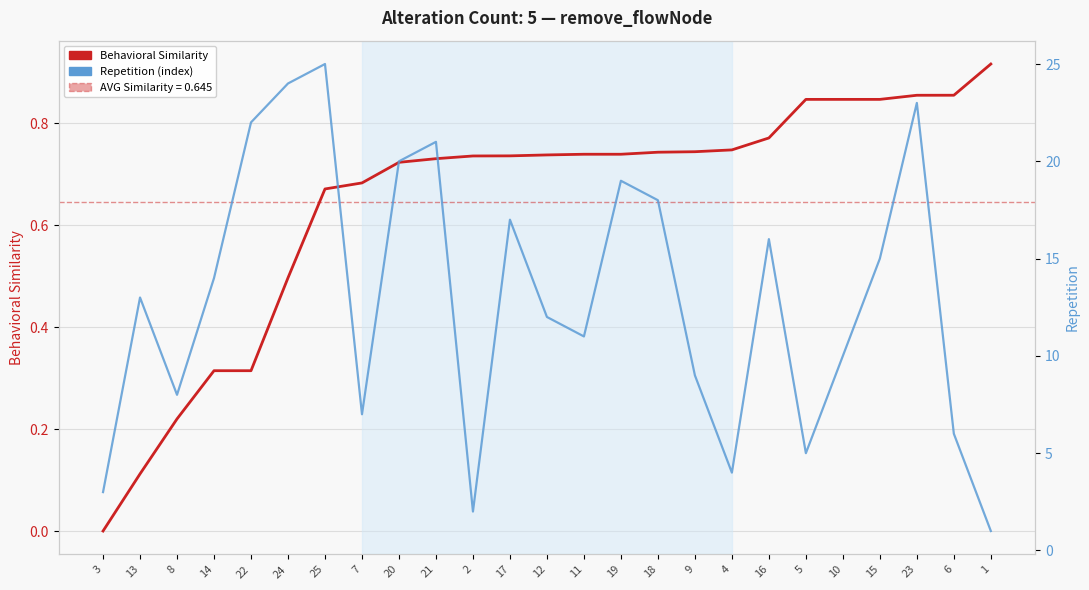

What is the highest value of the Behavioral Similarity series?

0.9